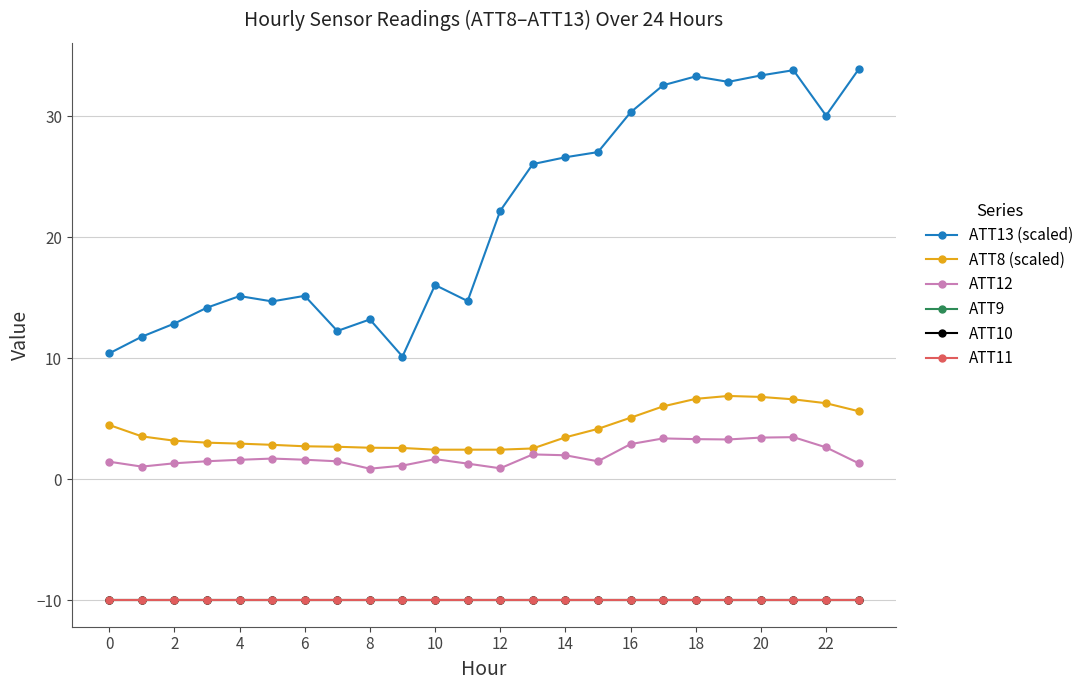

Does the chart have visible grid lines?

Yes